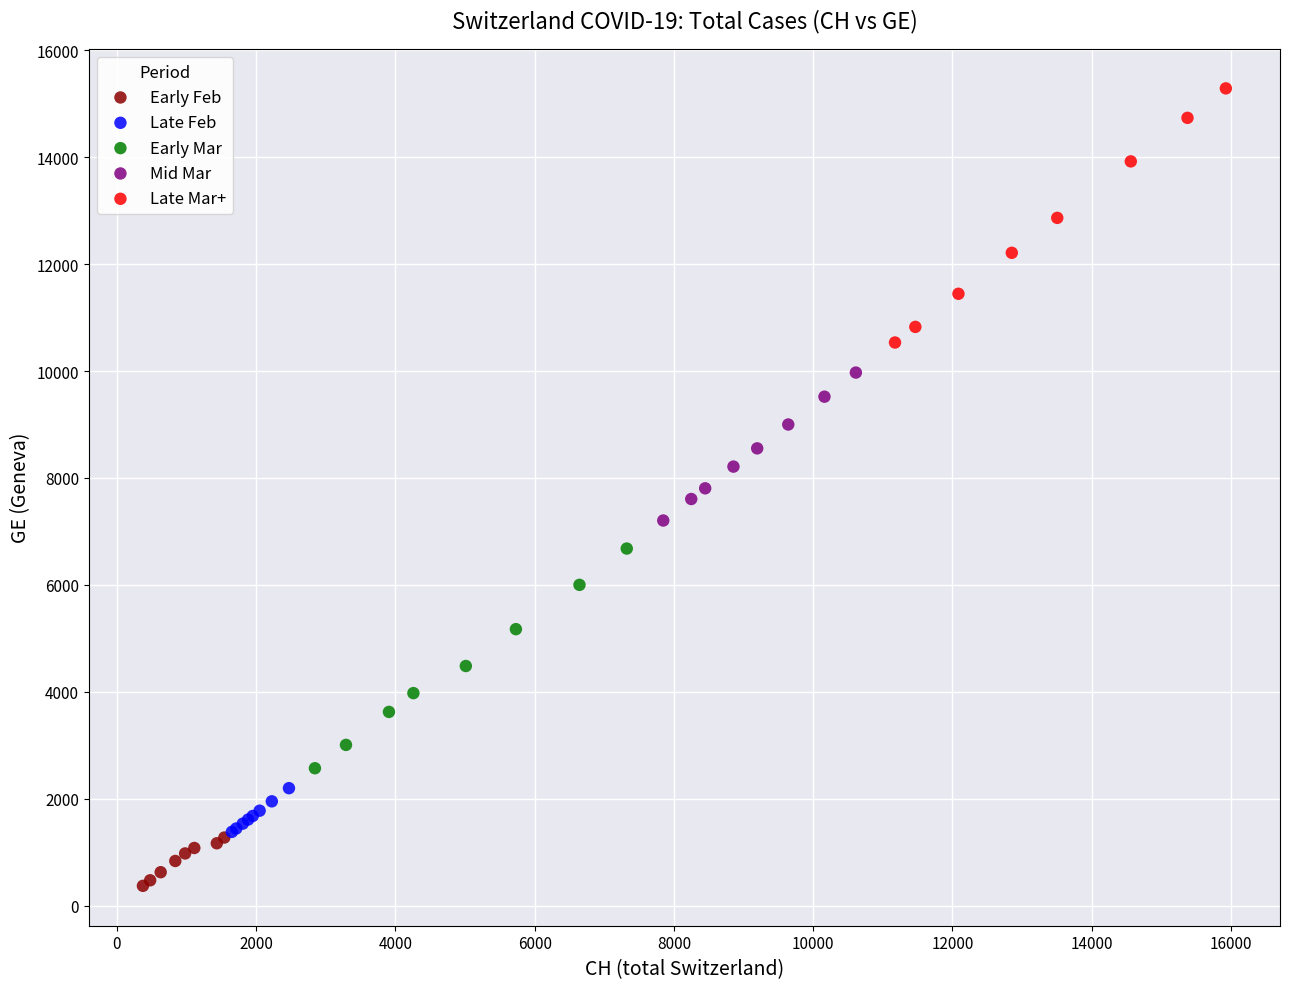

Which series contains the lowest Y value?

Early Feb